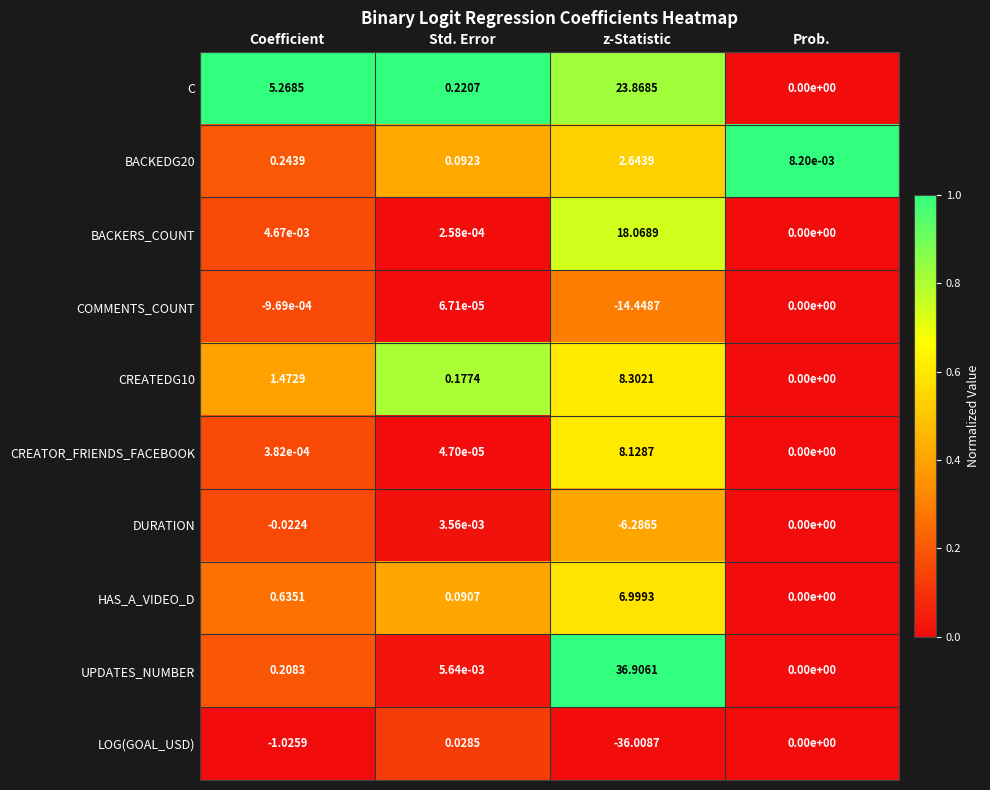

Which series changed the most between Std. Error and Prob.?

C